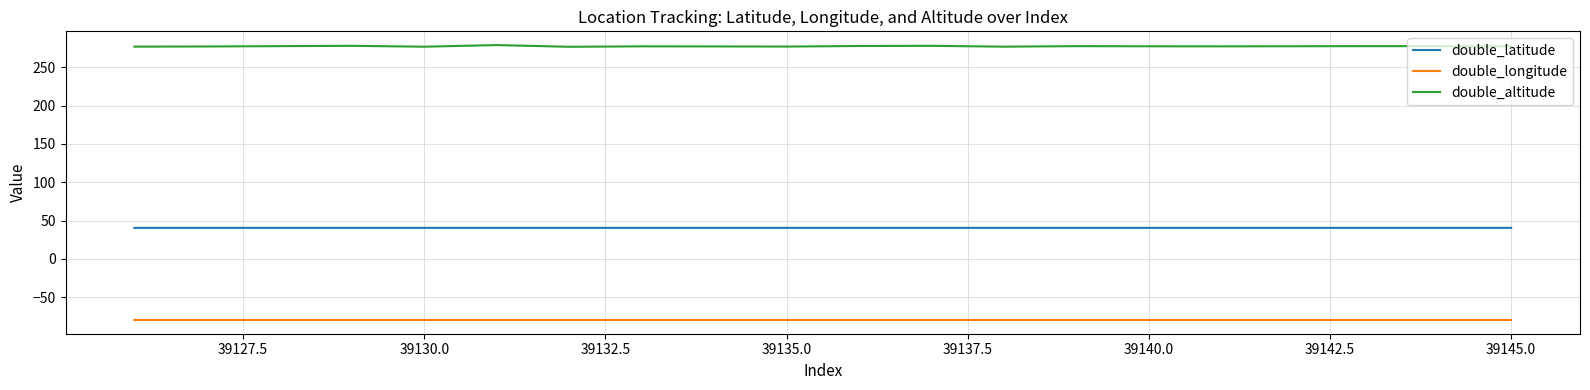

What is the minimum value for double_longitude?

-79.8